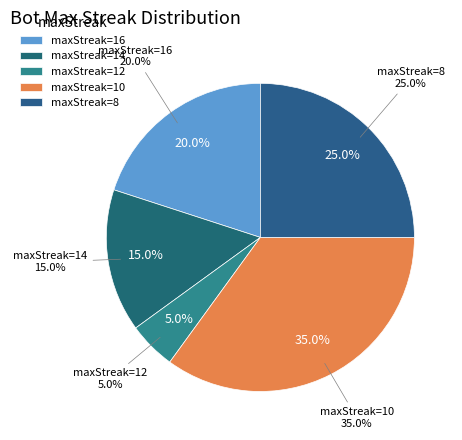

Rank the categories by value from lowest to highest.

12, 14, 16, 8, 10